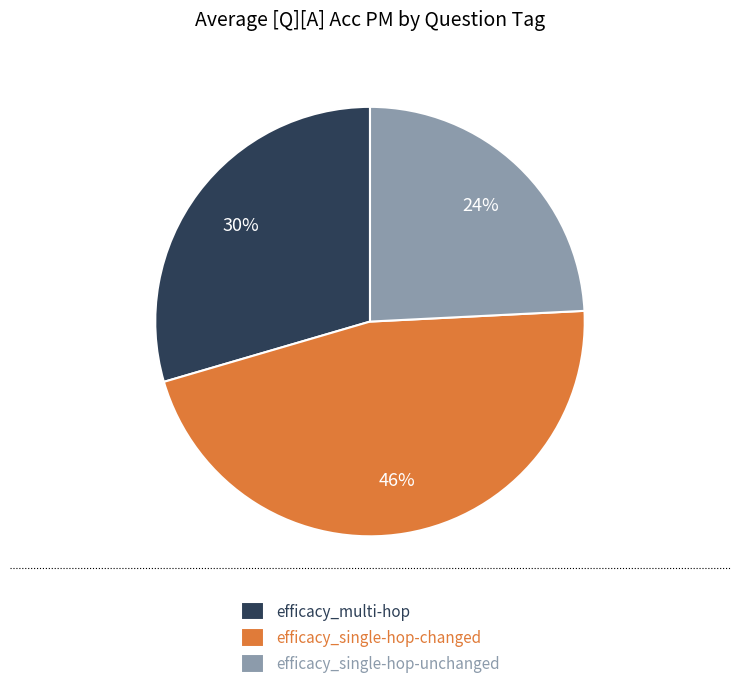

Rank the categories by value from highest to lowest.

efficacy_single-hop-changed, efficacy_multi-hop, efficacy_single-hop-unchanged